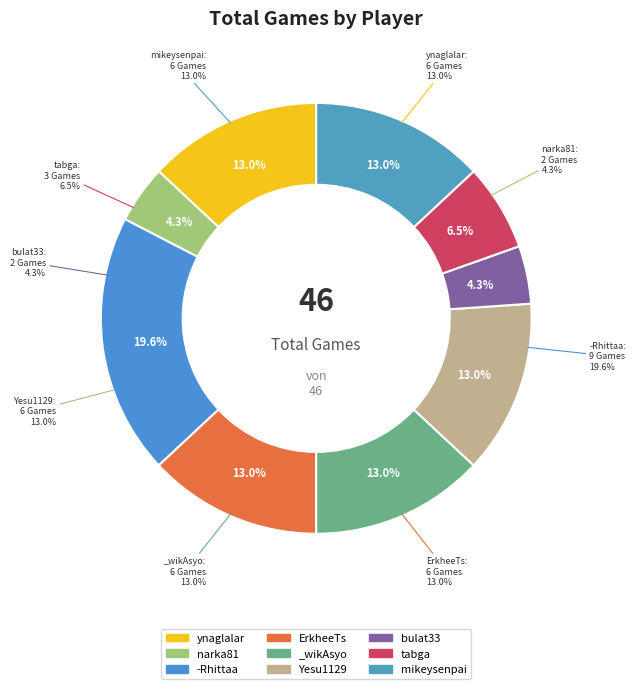

To the nearest percent, what portion does Yesu1129 represent?

13%